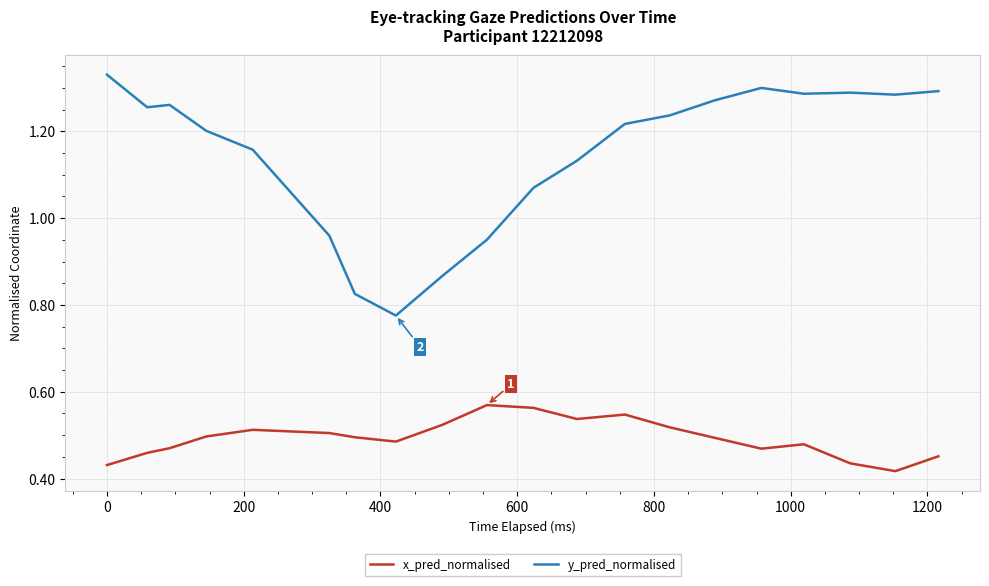

Which series has the widest spread of values?

y_pred_normalised